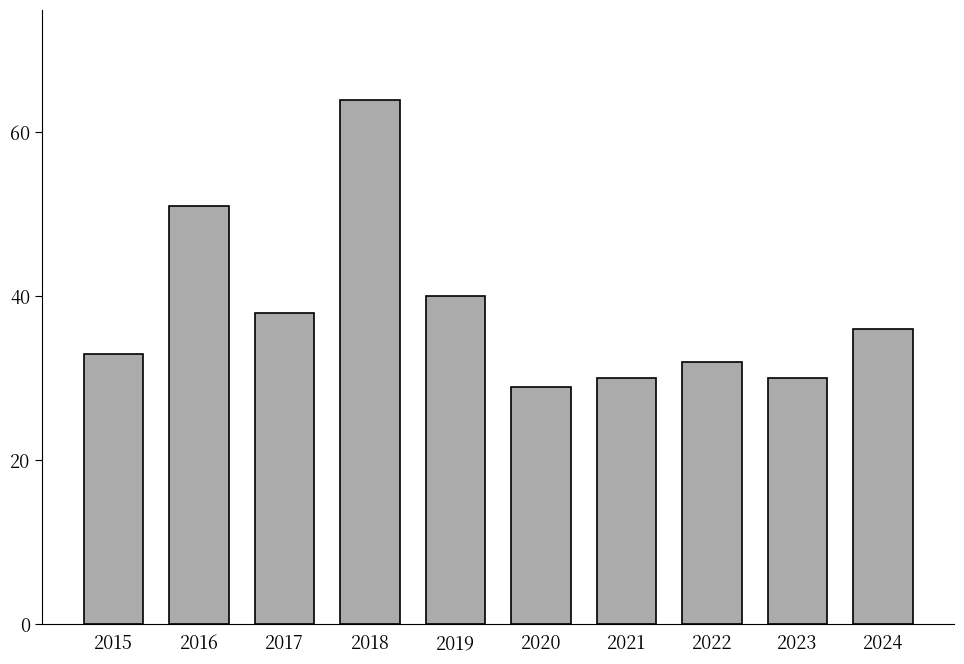

Which has a higher value, 2021 or 2018?

2018